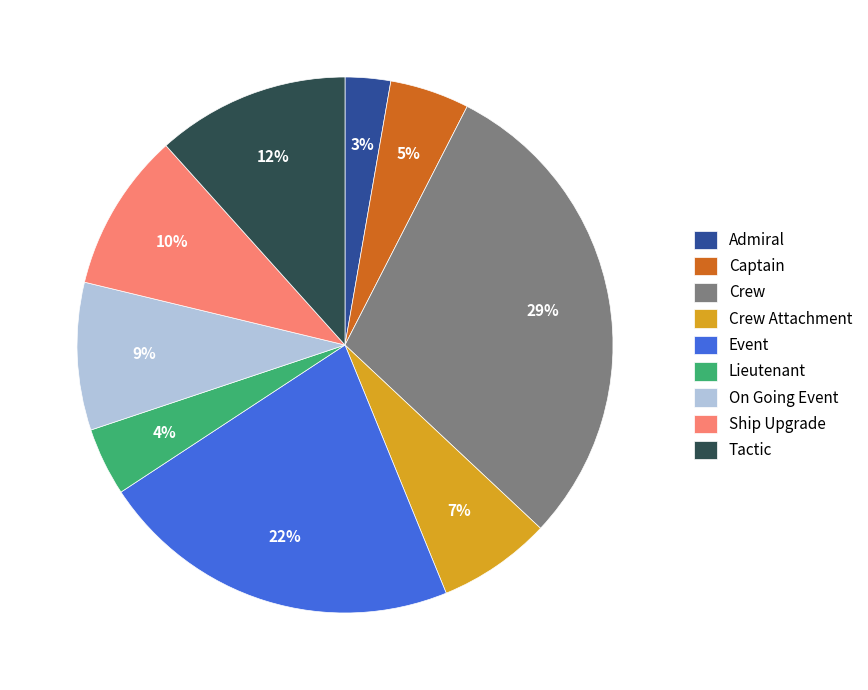

Which has a higher value, Tactic or Event?

Event